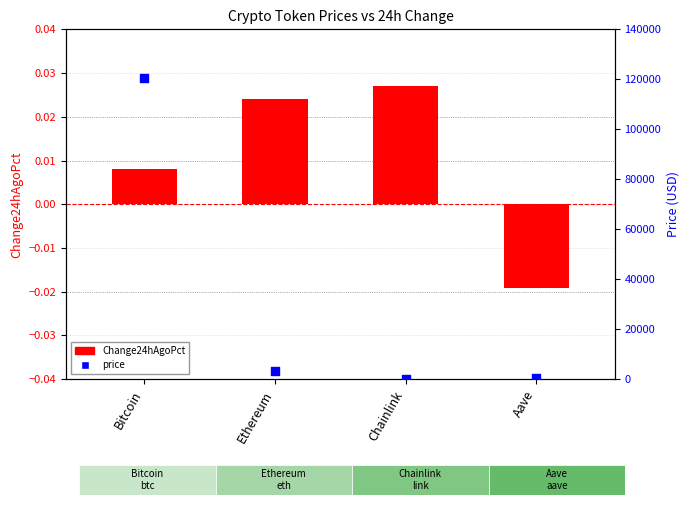

Which series has the largest total across all categories?

price